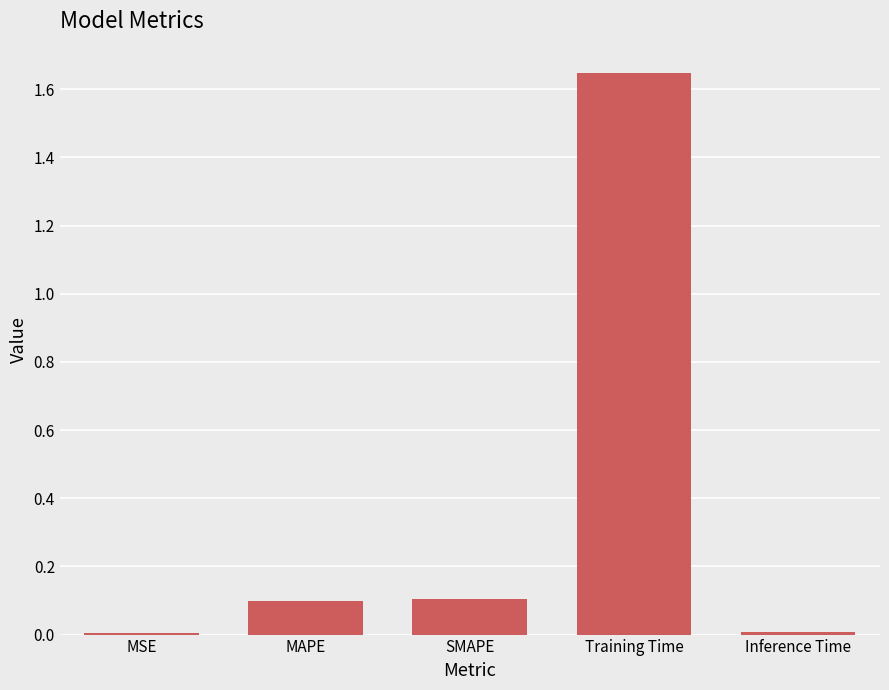

Which label corresponds to the largest value in the chart?

Training Time